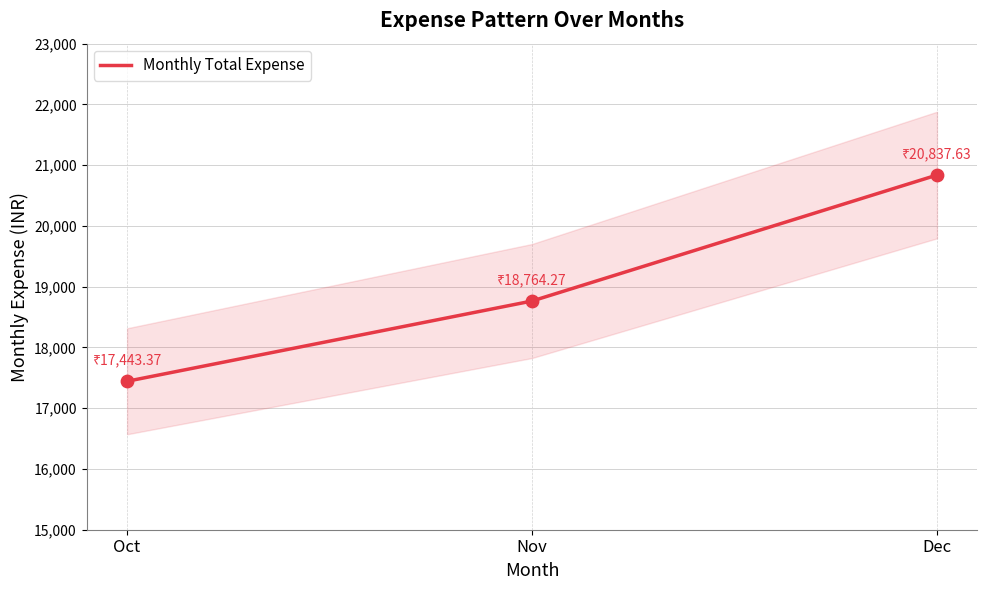

Approximately how many times larger is the value at Oct compared to Nov?

0.9